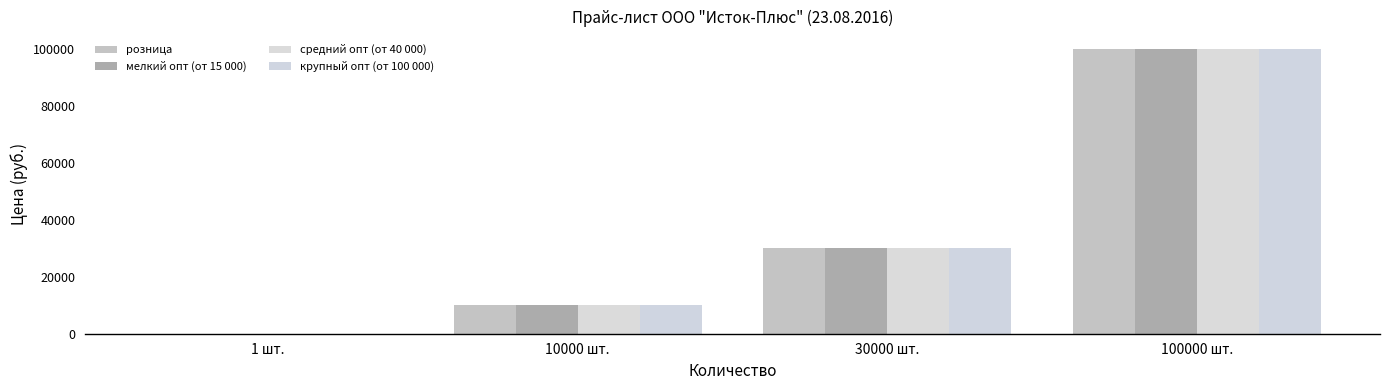

Are the bars horizontal?

No